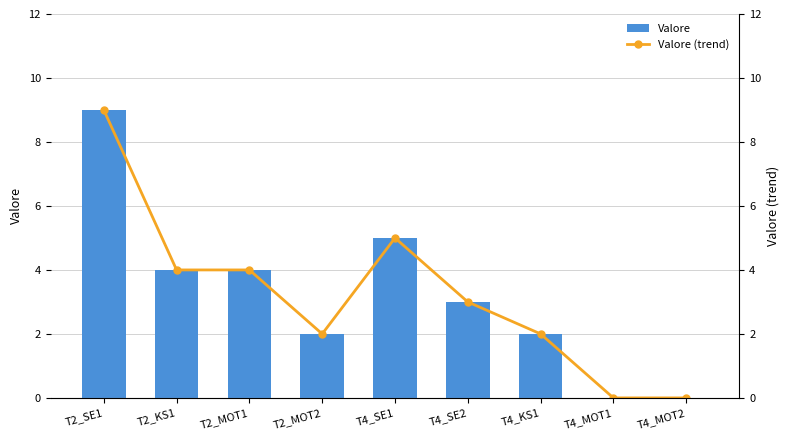

Which series changed the most between T2_MOT1 and T4_MOT1?

Valore